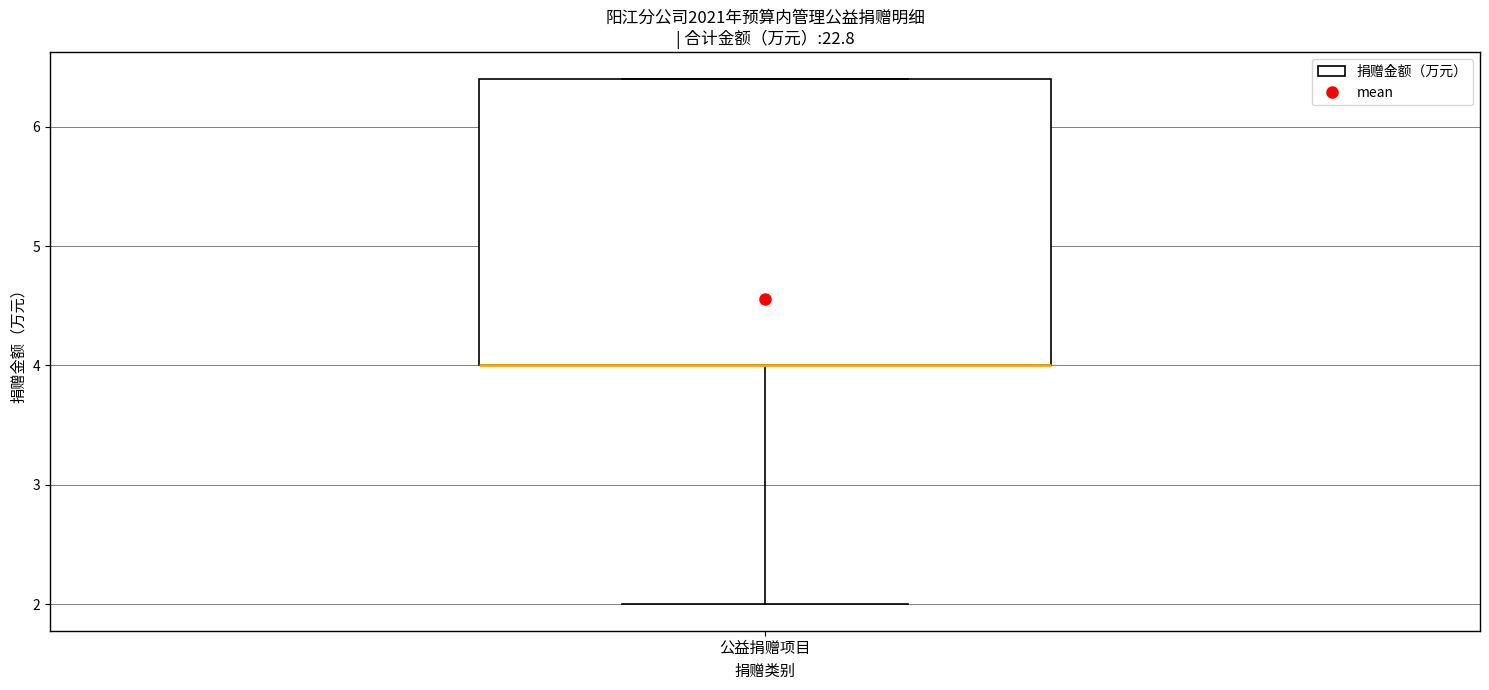

Read this box plot against the y-axis: the position of the median line, the range covered by the box, and the ends of both whiskers. The values are not printed on the chart, so give them approximately, as read against the axis.

median 4.0 (drawn on the box's lower edge), box 4.0 to 6.4, whiskers 2.0 to 6.4